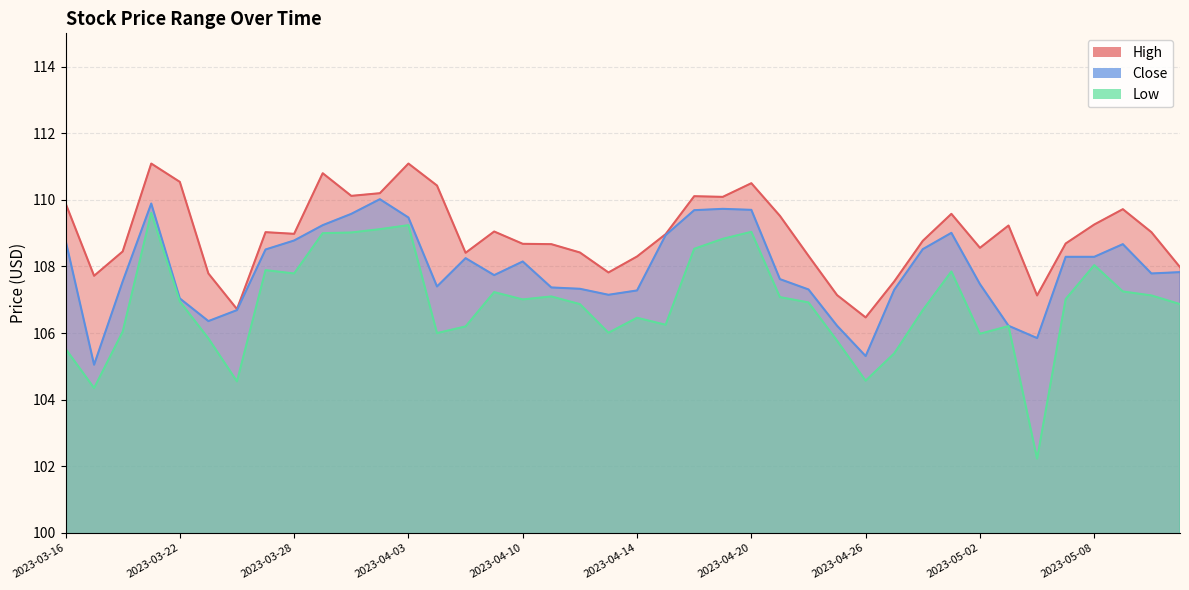

True or false: Low has a value of 185.0 at 2023-04-03.

False